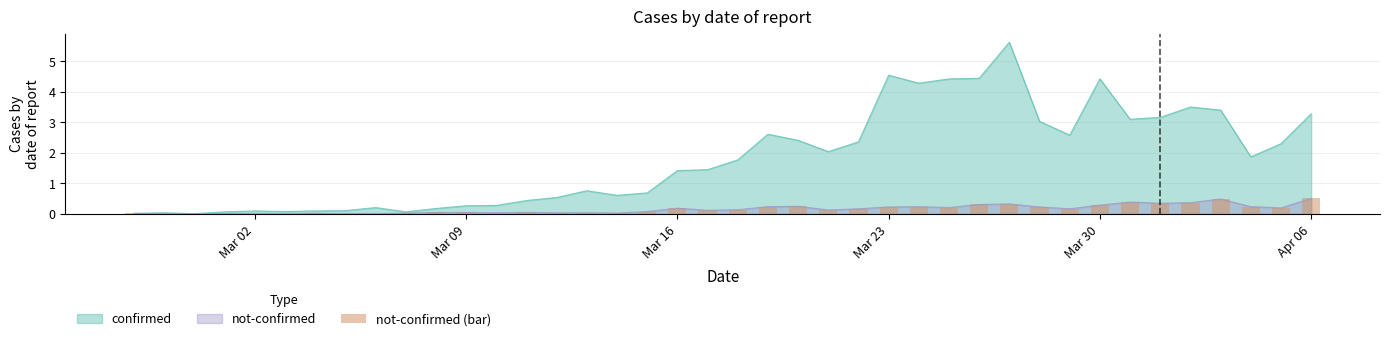

Does the chart contain any negative values?

No